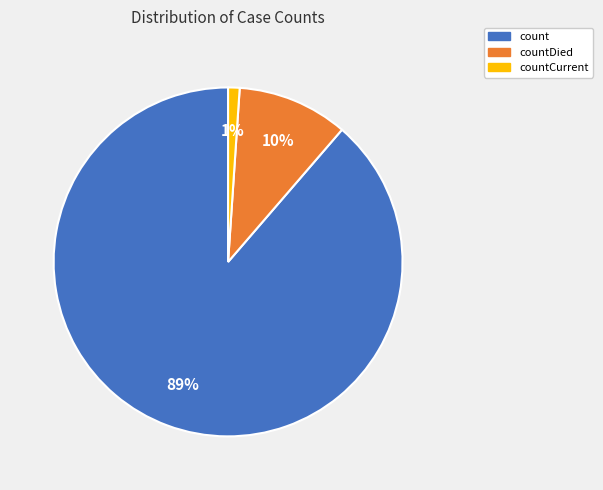

Do count and countDied together represent more than half of the pie?

Yes